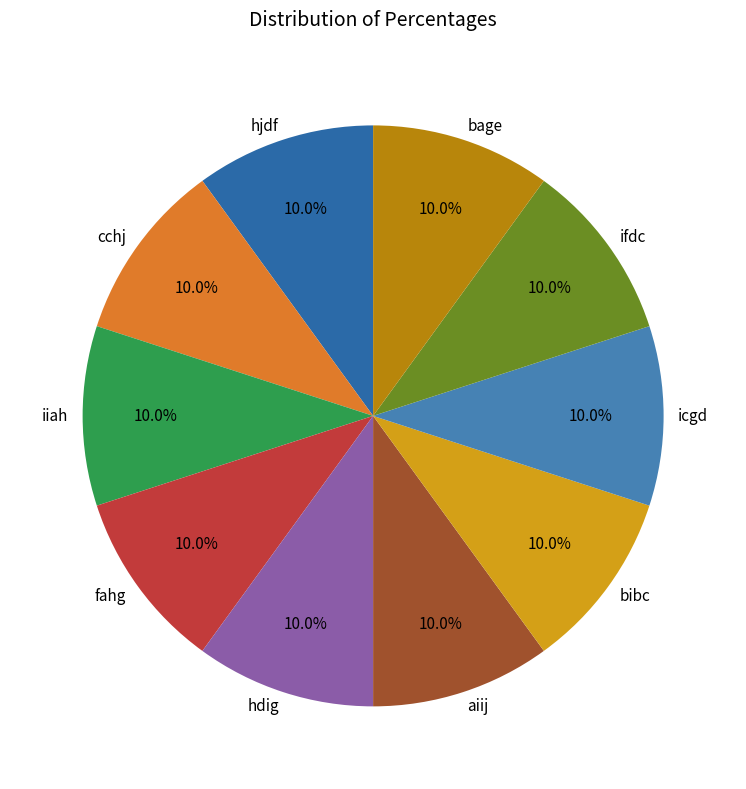

To the nearest percent, what portion does iiah represent?

10%